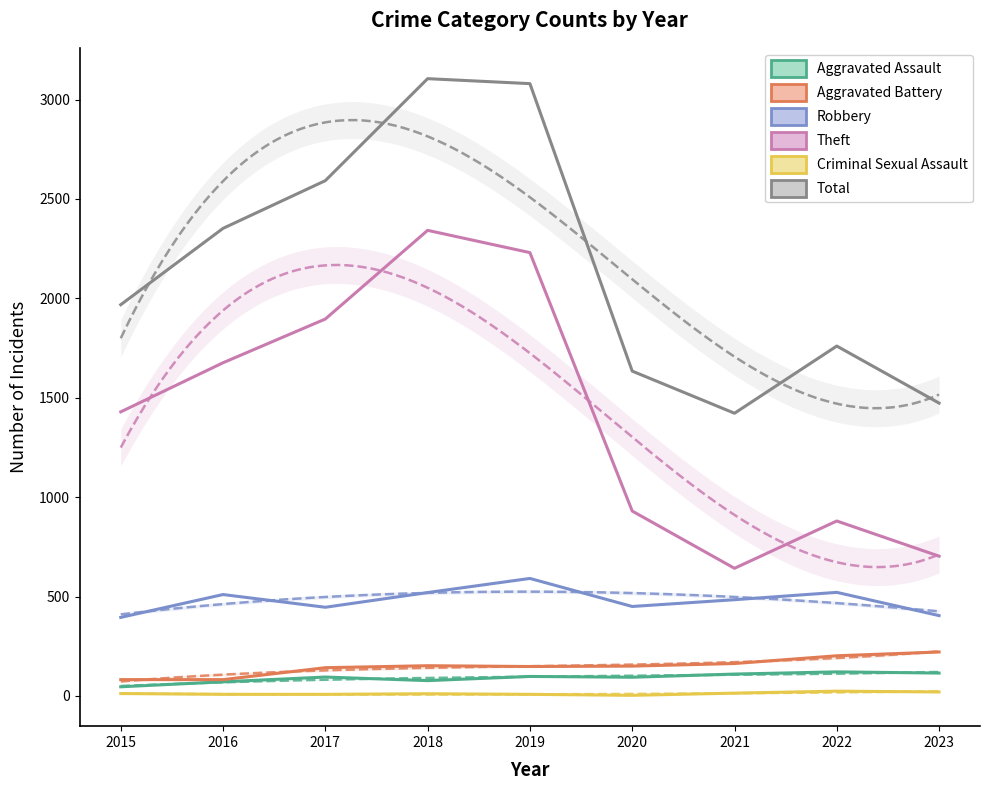

How many series are shown in this chart?

6